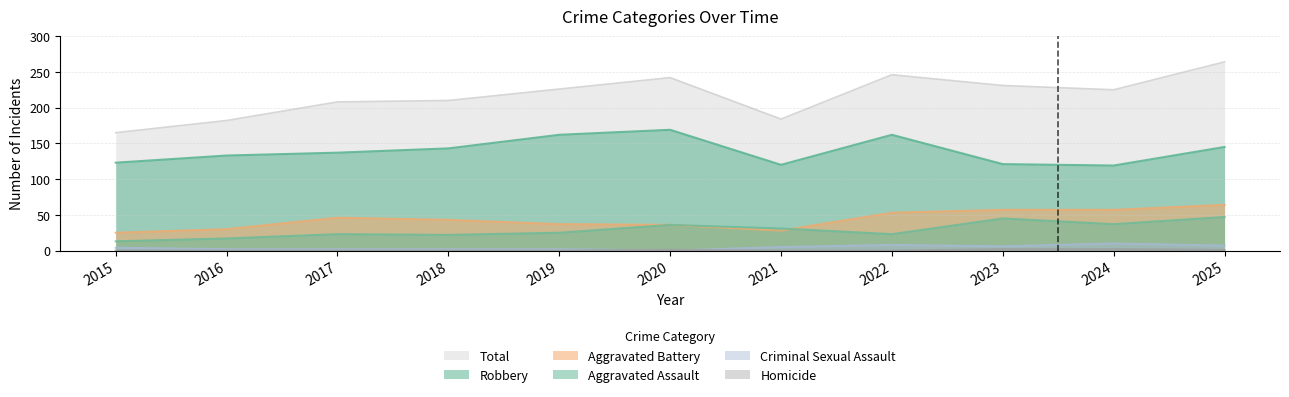

At how many categories does at least one series exceed 140?

11